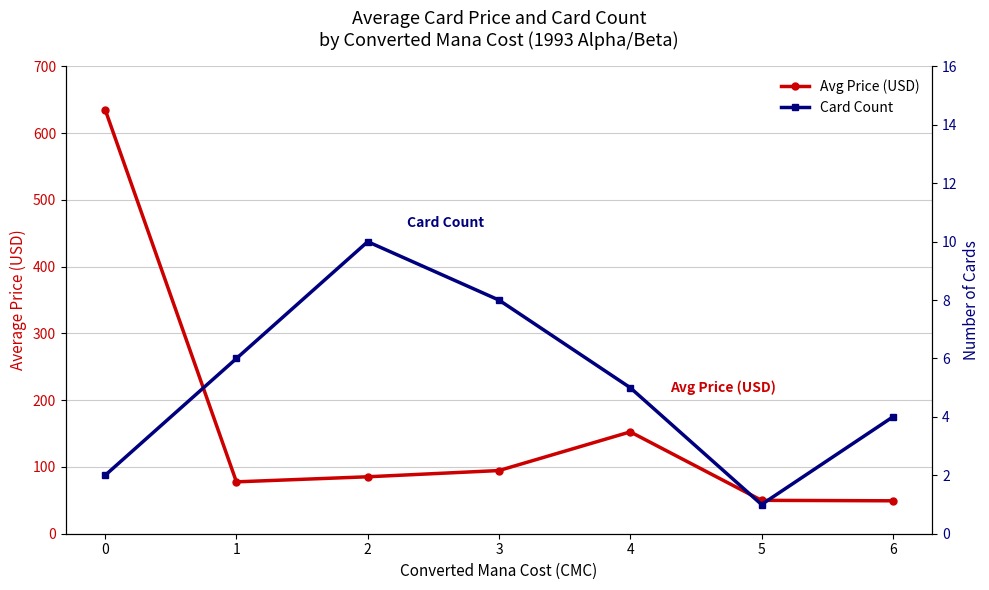

Rank the series by their average value, from lowest to highest.

Card Count, Avg Price (USD)